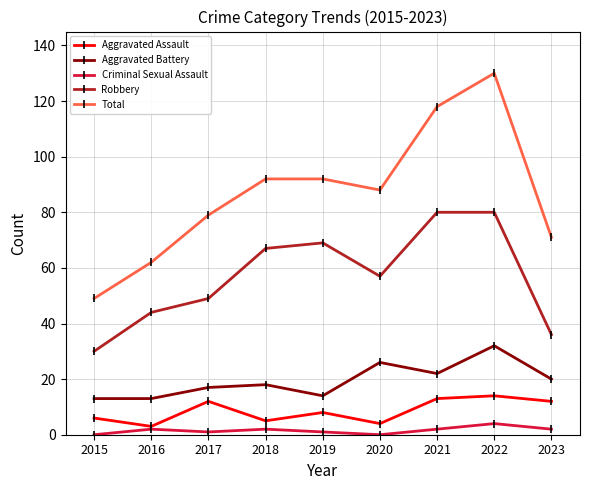

Reading left to right, what are all the values shown in this chart?

Aggravated Assault: 6	3	12	5	8	4	13	14	12
Aggravated Battery: 13	13	17	18	14	26	22	32	20
Criminal Sexual Assault: 0	2	1	2	1	0	2	4	2
Robbery: 30	44	49	67	69	57	80	80	36
Total: 49	62	79	92	92	88	118	130	71